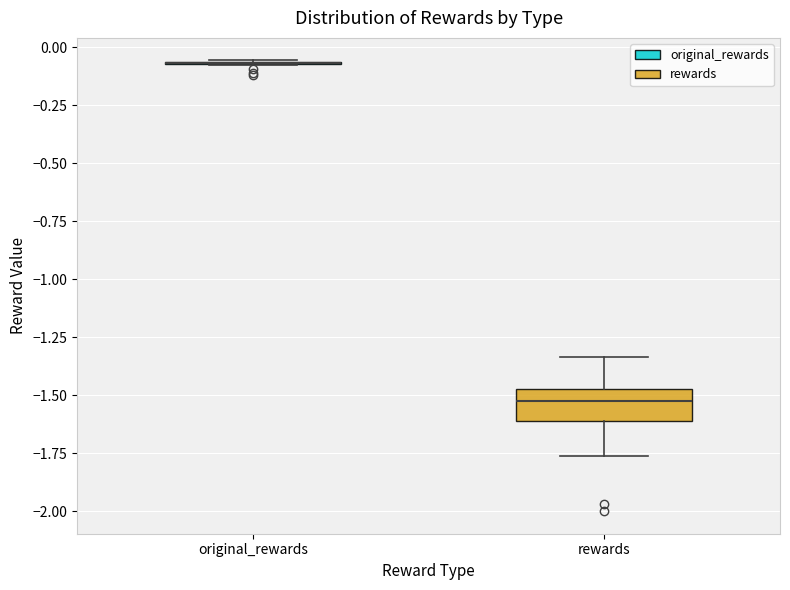

Reading left to right, transcribe this box plot: for each box, give where its median line is, the range the box spans, and where its two whiskers end, as read against the y-axis. The values are not printed on the chart, so give them approximately, as read against the axis.

original_rewards: box collapsed to a line at -0.05, whiskers -0.10 to -0.05
rewards: median -1.55, box -1.60 to -1.45, whiskers -1.75 to -1.35